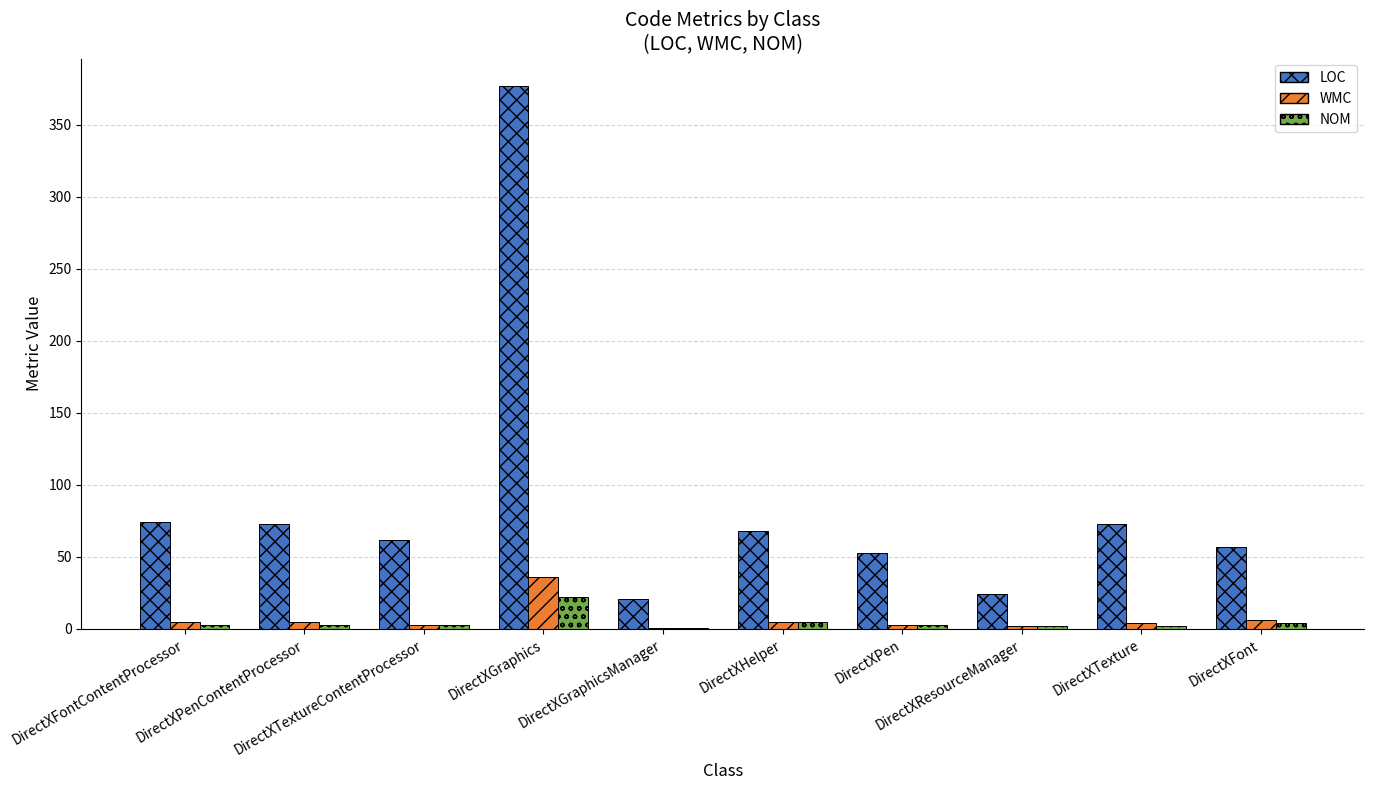

What is the sum of all WMC values?

70